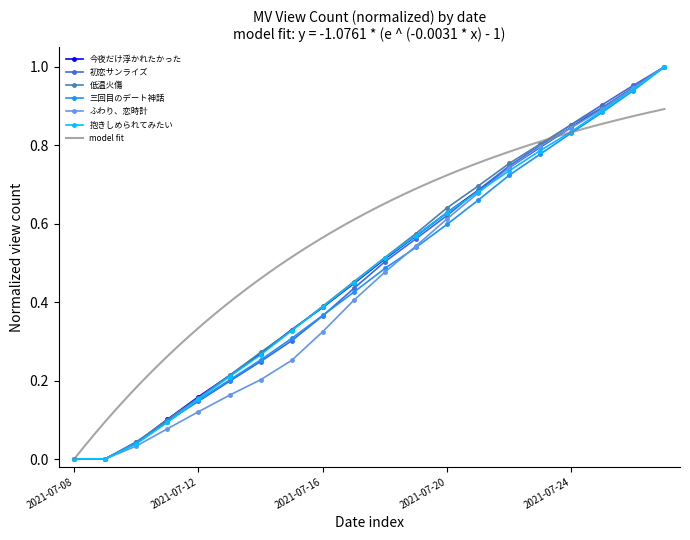

How many lines are shown in the chart?

6